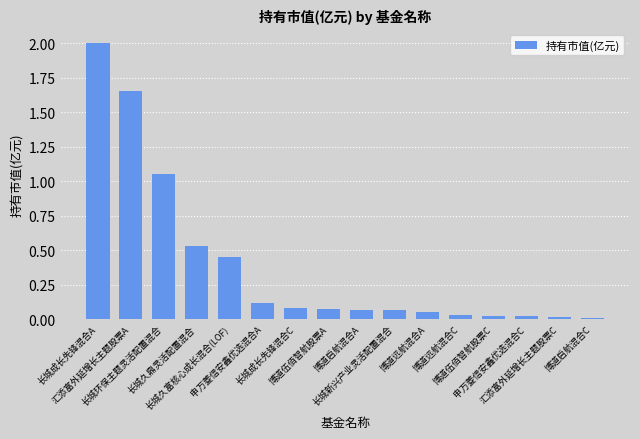

What is the greatest value displayed?

2.0